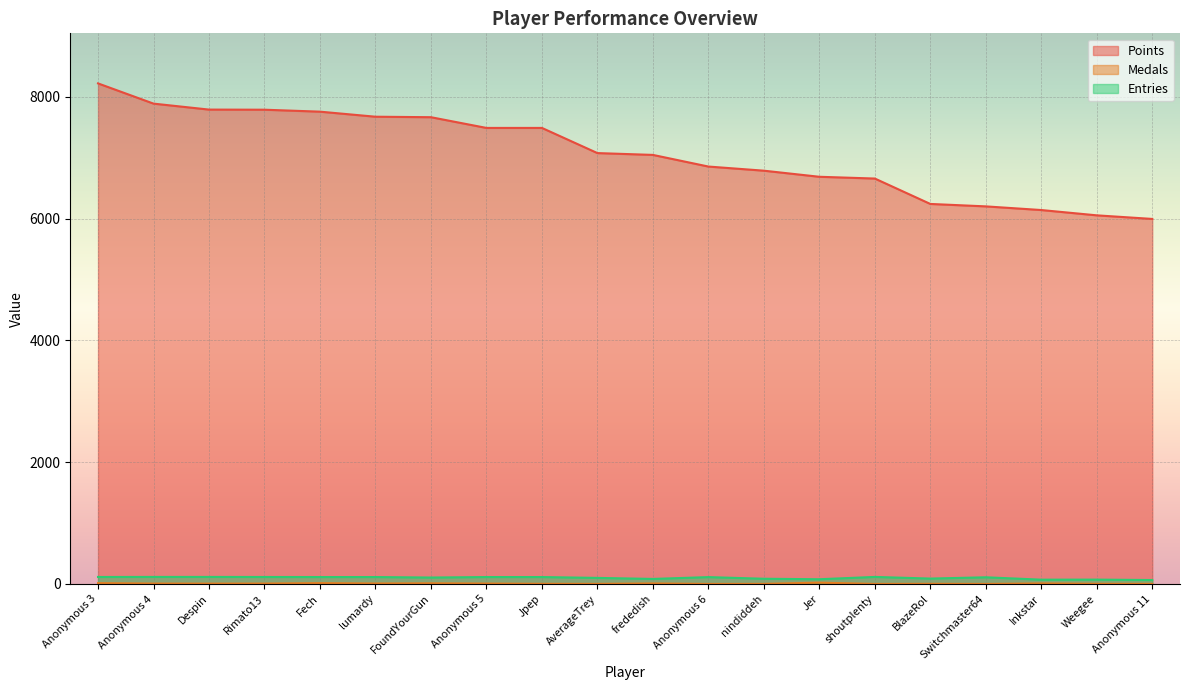

How many series are shown in this chart?

3